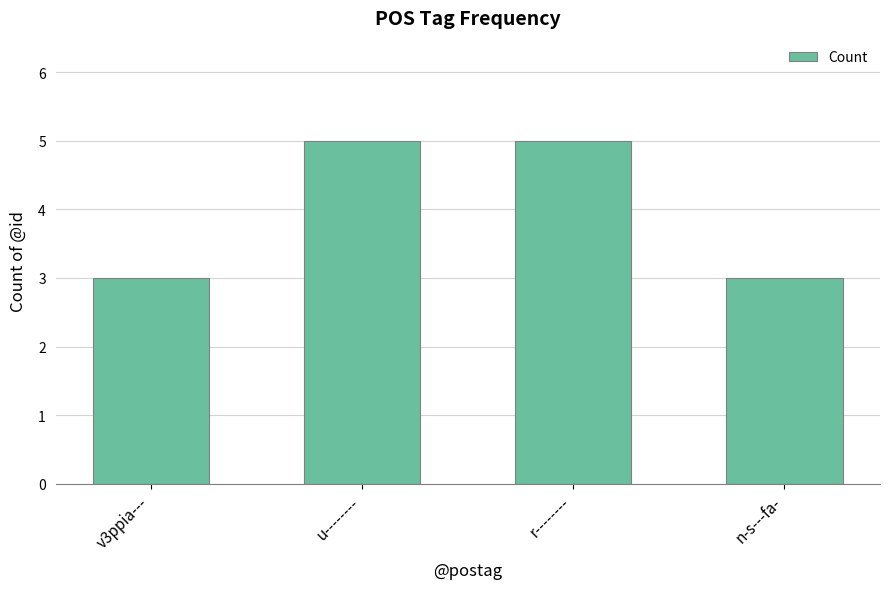

What is the greatest value displayed?

5